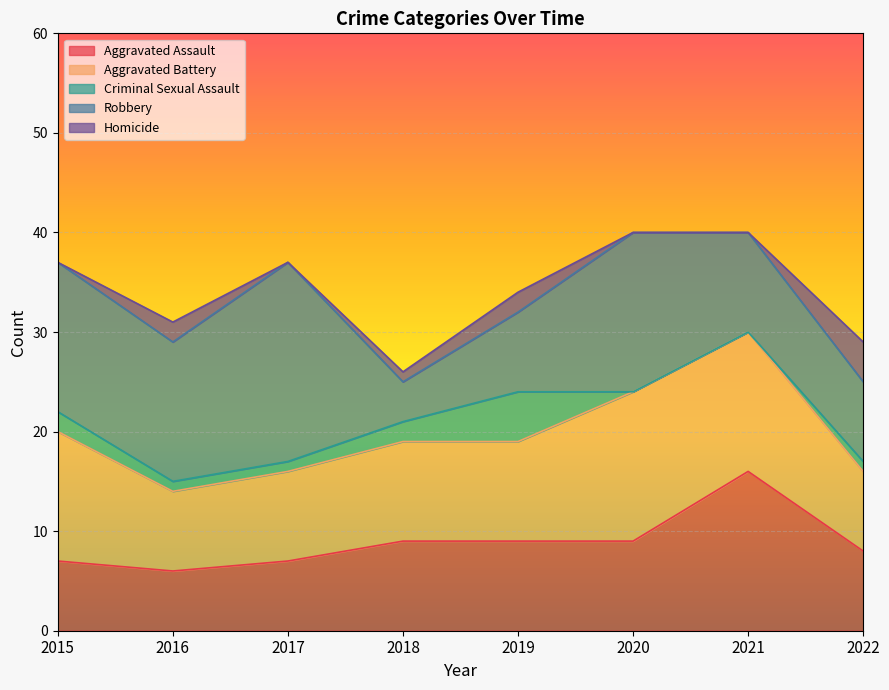

How many Aggravated Assault values are between 7 and 9?

6